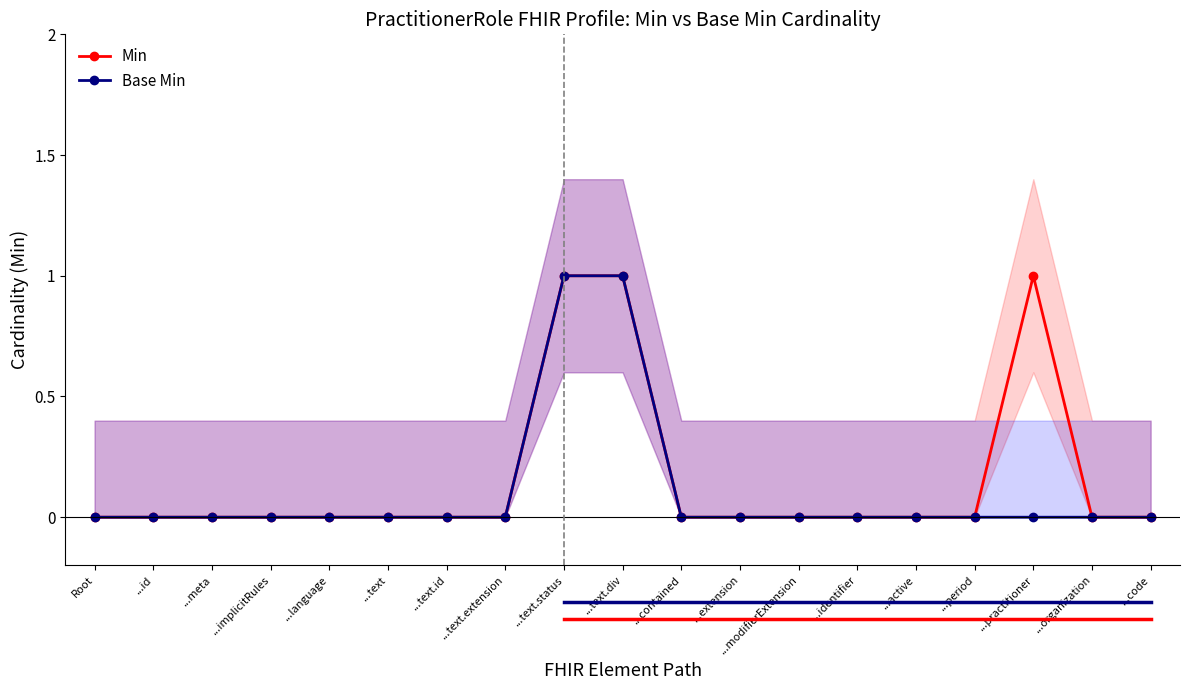

Reading left to right, list all the values displayed in this chart.

Min: 0	0	0	0	0	0	0	0	1	1	0	0	0	0	0	0	1	0	0
Base Min: 0	0	0	0	0	0	0	0	1	1	0	0	0	0	0	0	0	0	0